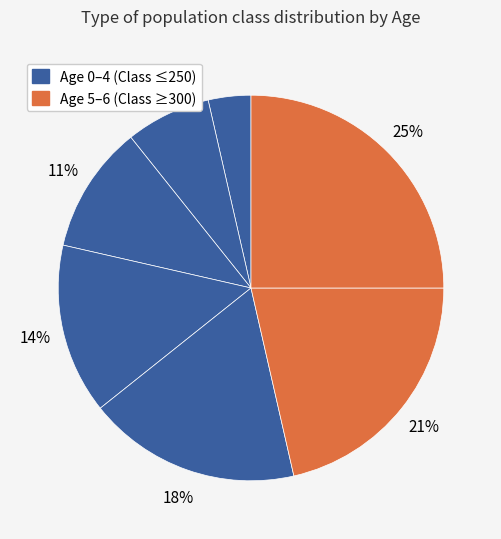

Count the number of slices in the pie.

7